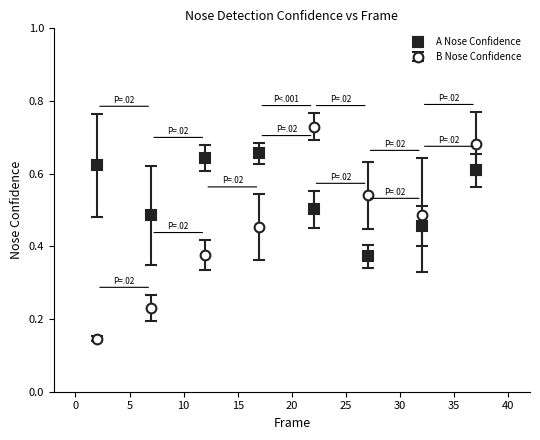

At how many categories does at least one series exceed 0?

8